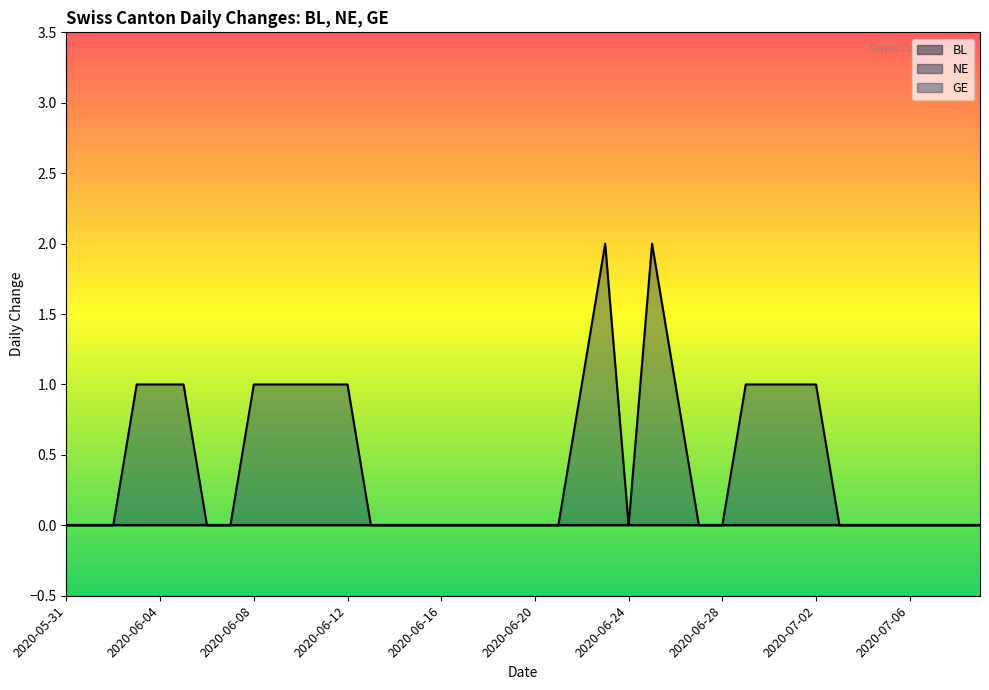

List the series in order of their peak value, lowest first.

BL, NE, GE